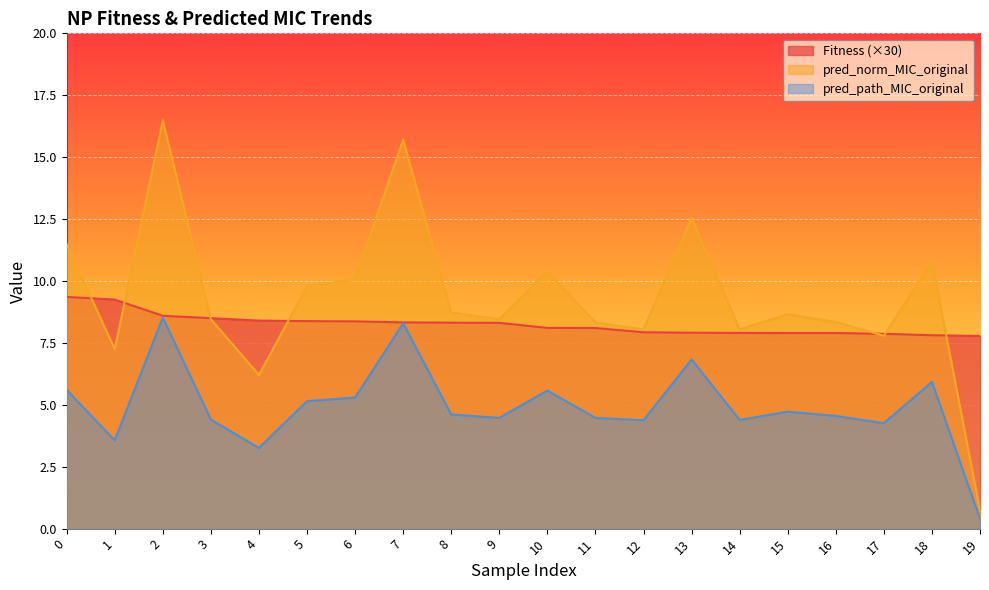

Where is the first local minimum for pred_path_MIC_original?

1